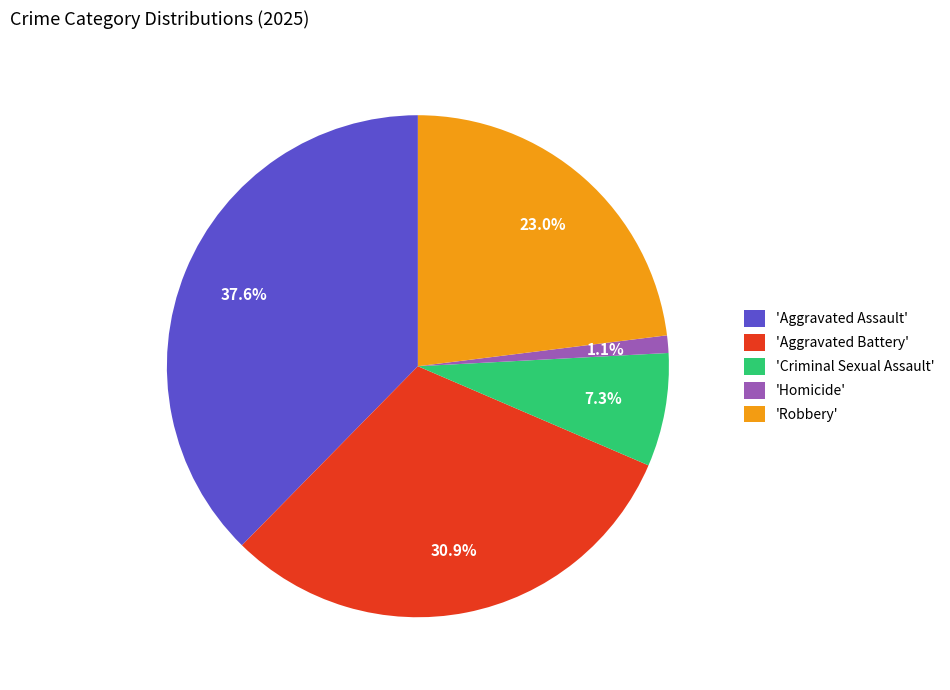

Which slice is the smallest?

'Homicide'